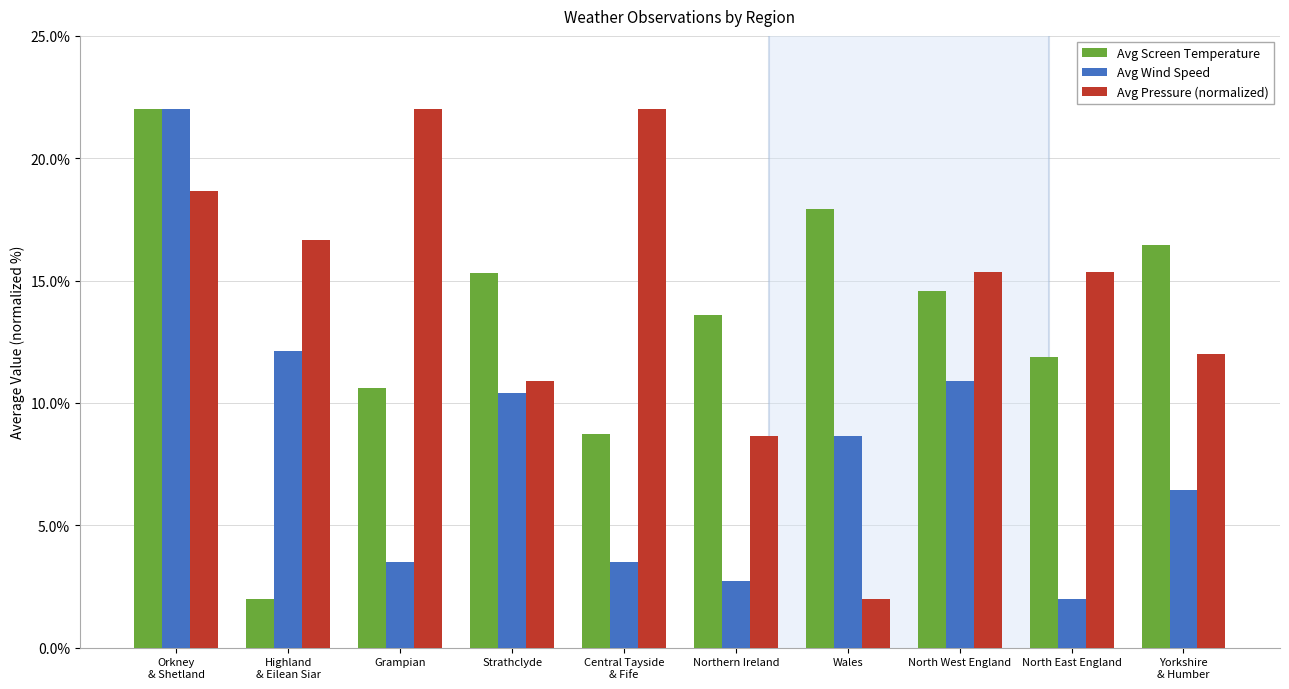

What is the label of the 7th bar from the left?

Wales